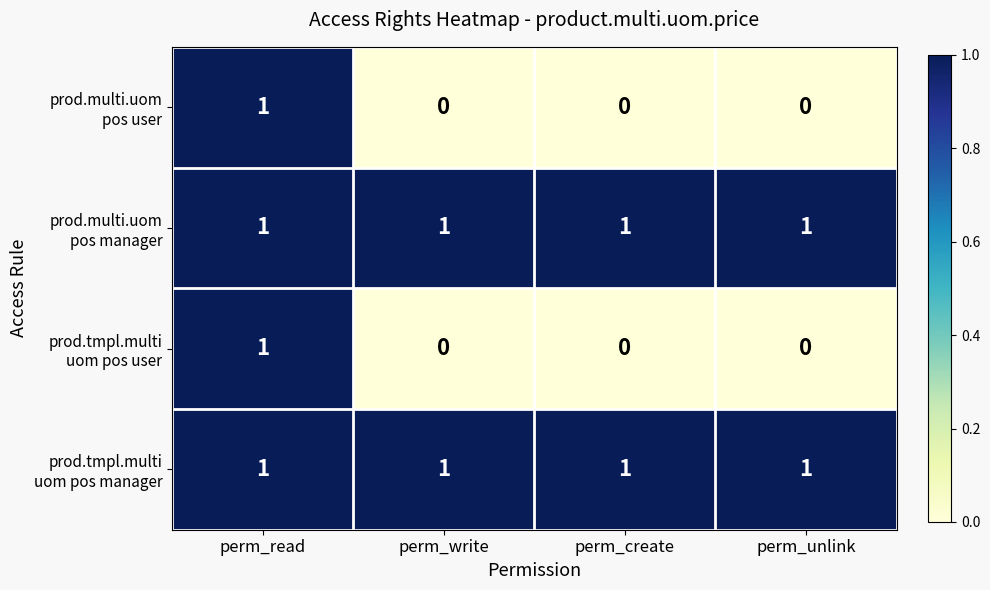

At which category is the sum across all series the highest?

perm_read